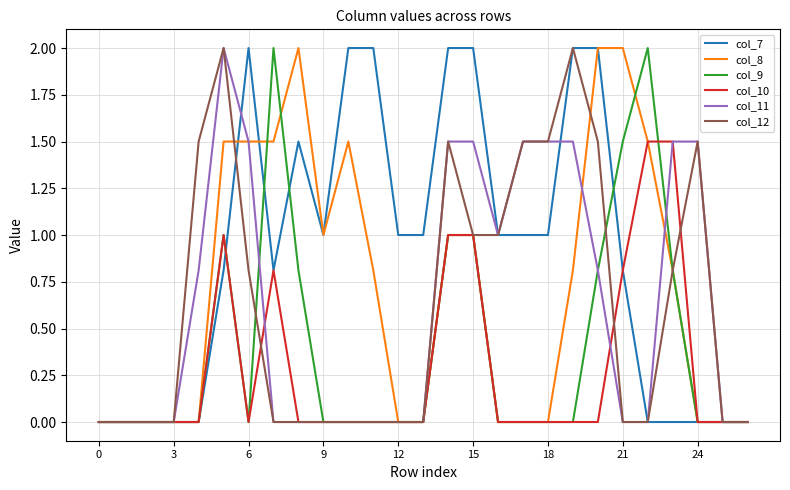

Which series has the largest total across all categories?

col_7